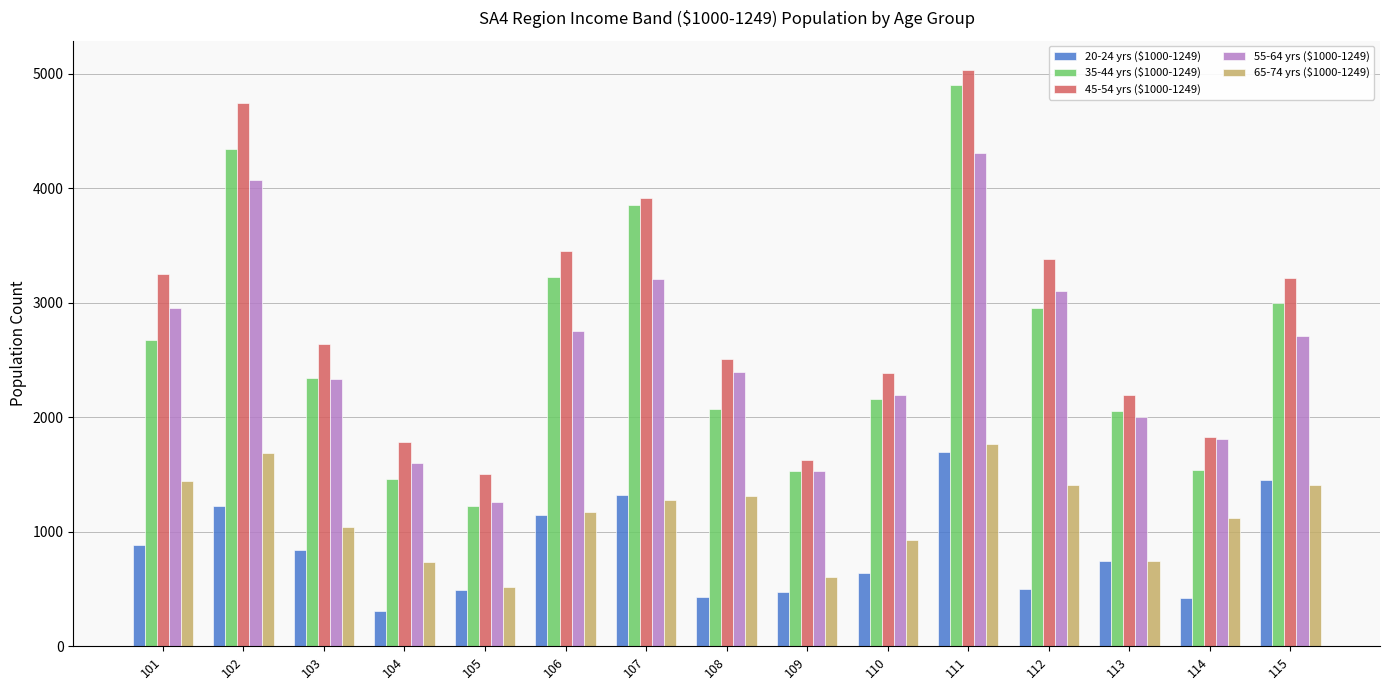

What is the total value across all series at 105?

4985